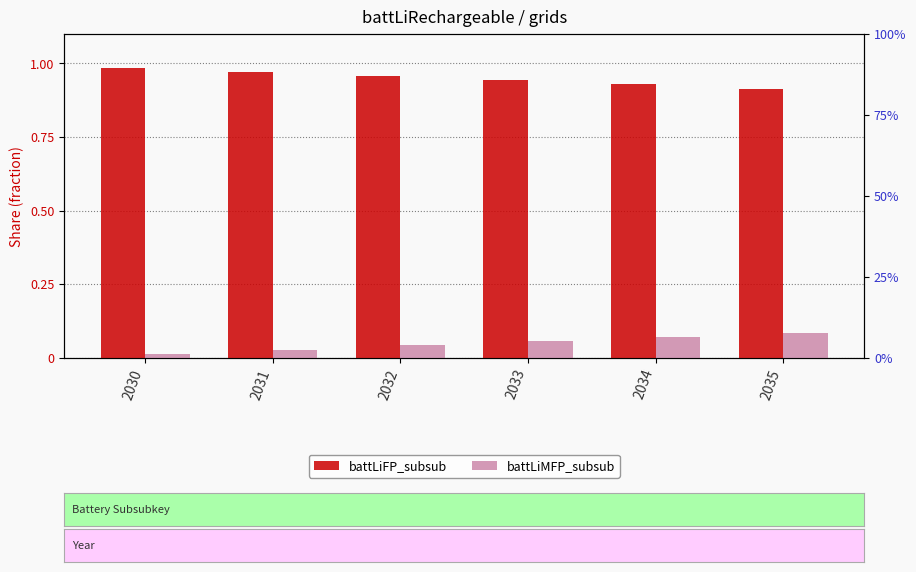

The battLiFP_subsub series shows 1.0 at 2030. True or false?

True